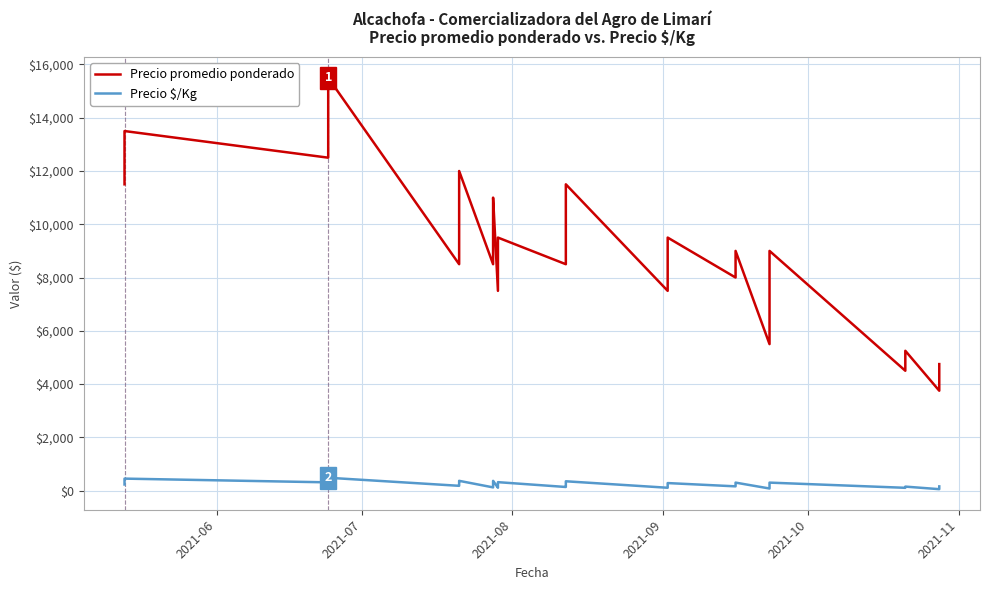

Reading left to right, list all the values displayed in this chart.

Precio promedio ponderado: 11500	13500	12500	14500	15500	8500	9000	11000	12000	8500	10500	11000	11000	7500	9500	9500	9500	8500	8500	9500	10500	10500	11500	7500	8500	8500	9500	8000	9000	5500	6500	9000	9000	4500	4500	5250	3750	4750	4750	4750
Precio $/Kg: 230	450	310	312	483	180	212	300	367	121	210	275	367	107	190	238	317	136	170	212	230	262	350	107	190	212	283	160	300	79	162	180	300	105	112	150	54	95	119	158